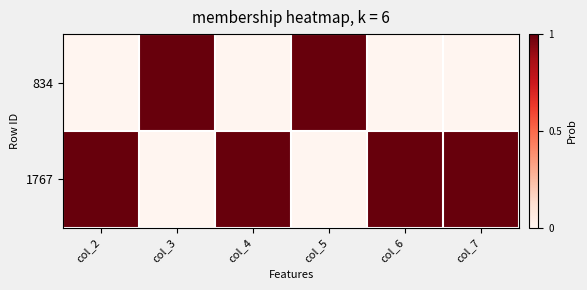

Which series has the largest total across all categories?

1767